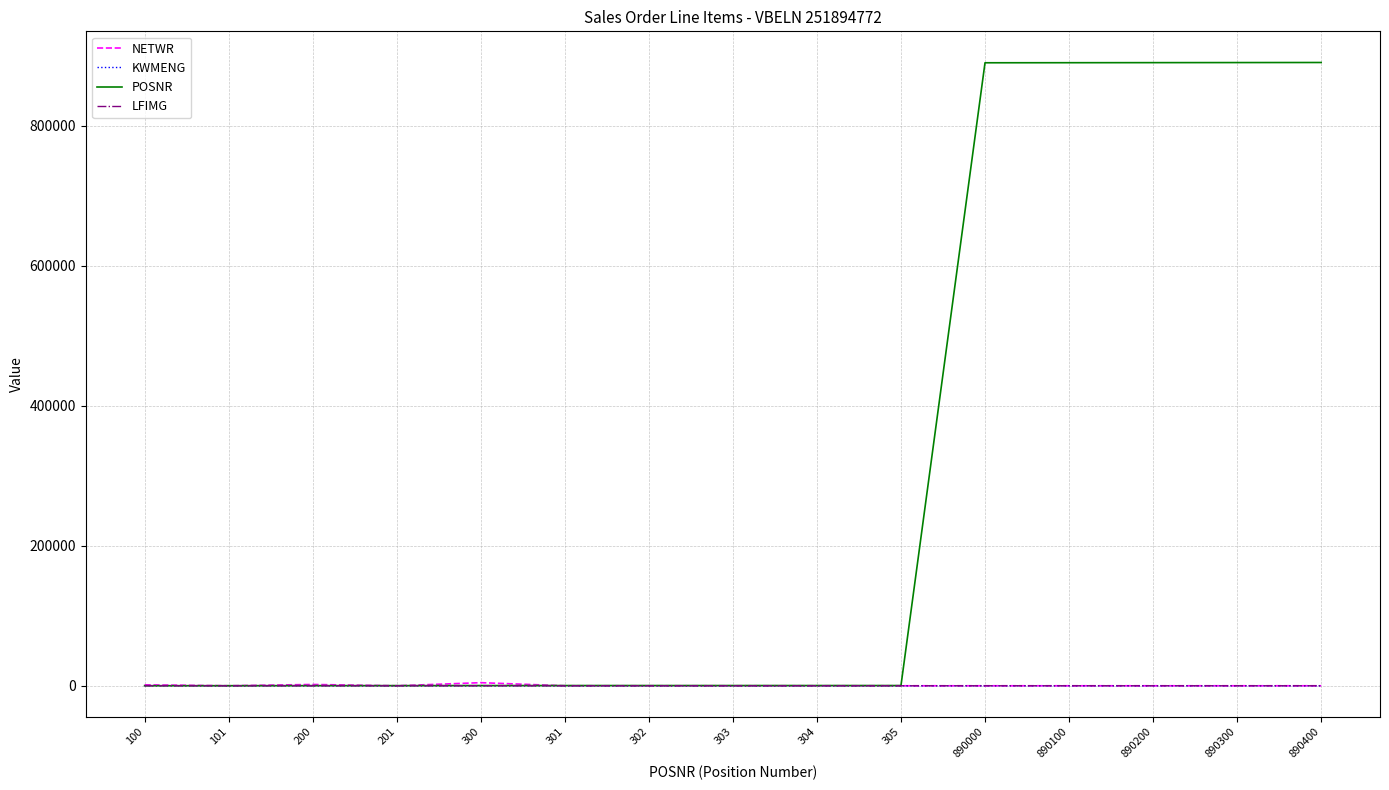

Which series has the largest total across all categories?

POSNR